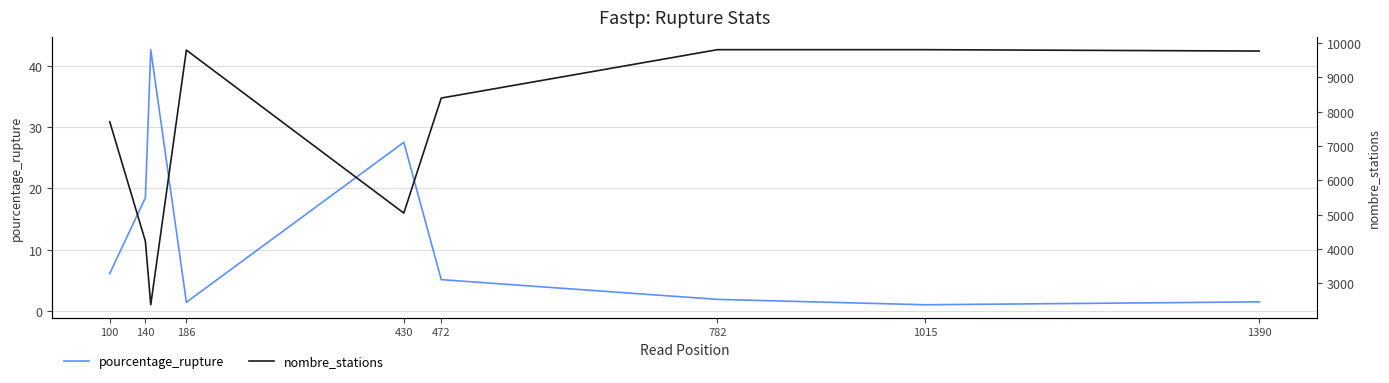

Is it true that pourcentage_rupture equals 18.0 at 430?

False